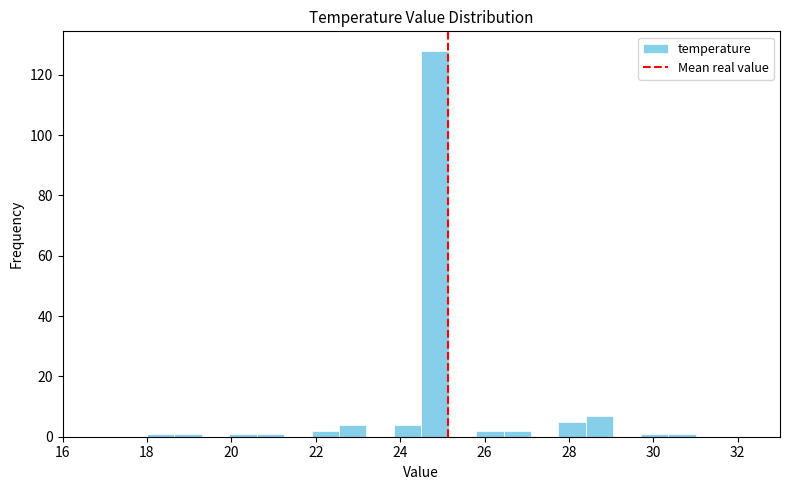

Around what value on the x-axis is the tallest bar? Give the approximate position of its centre, as read against the axis.

24.8